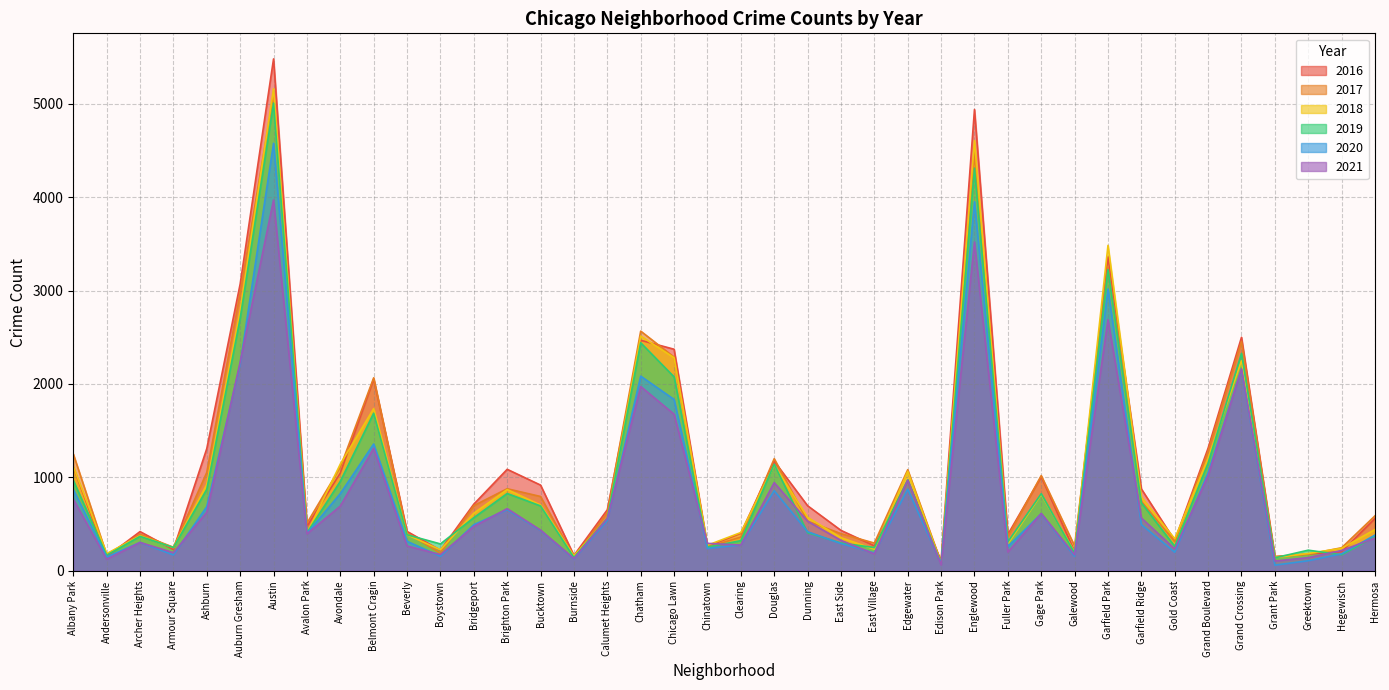

Read the 2018 value at Bucktown, to the nearest 10.

700